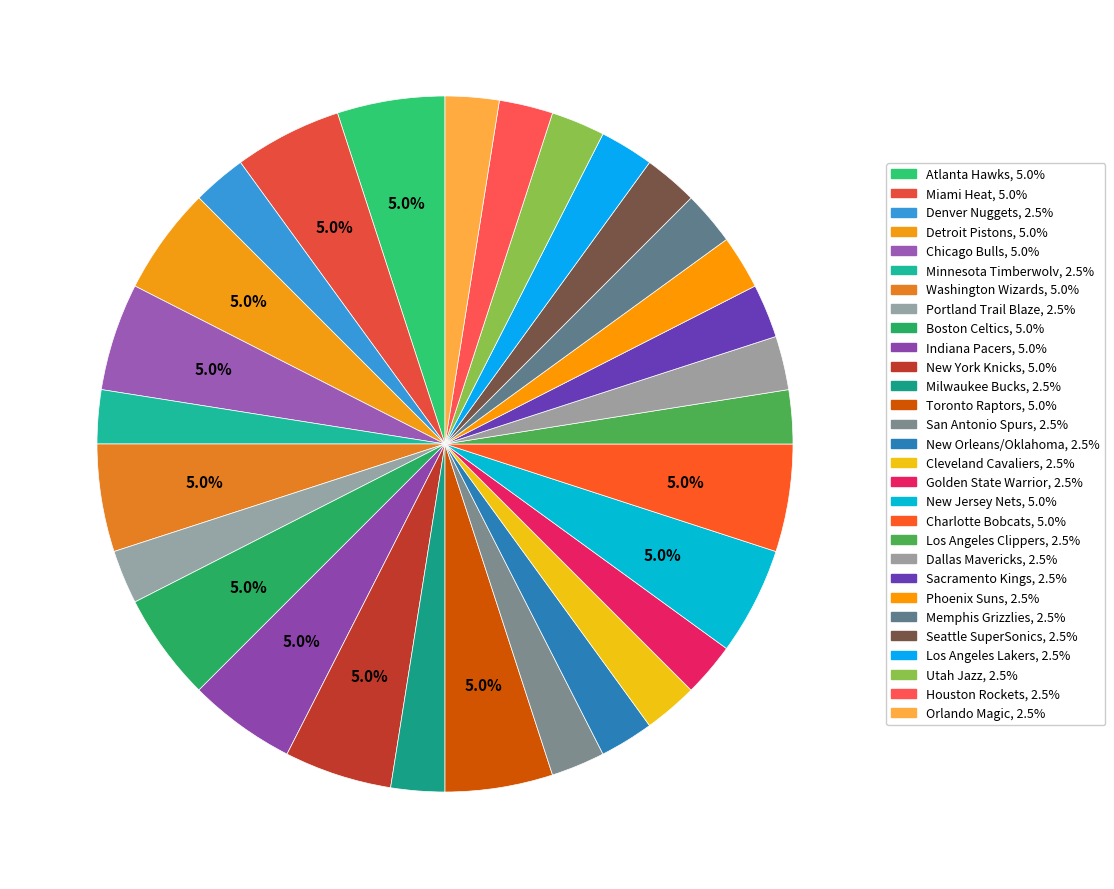

Count the number of slices in the pie.

29